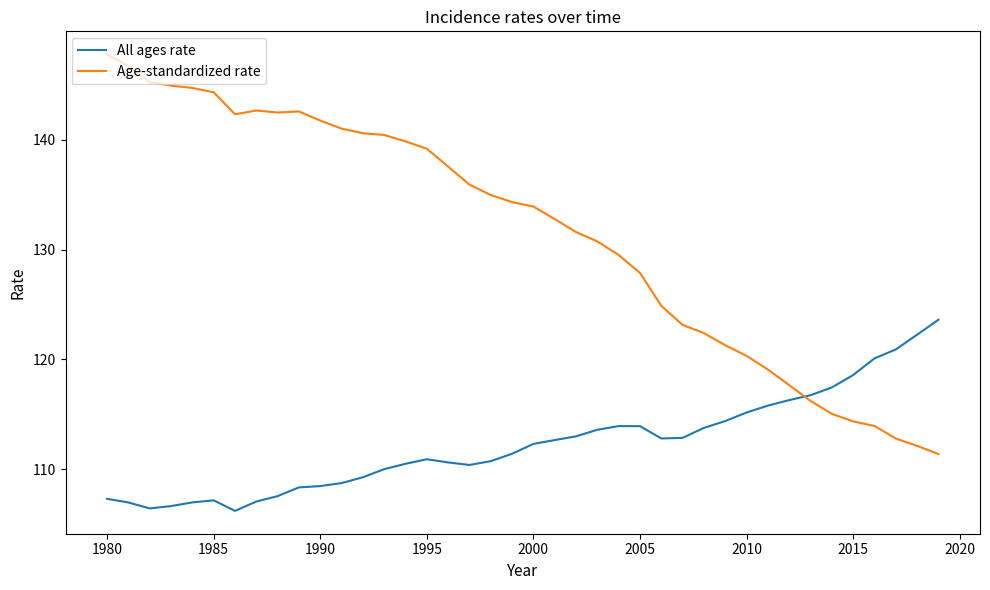

What is the difference between the second highest and second lowest values in the All ages rate series?

15.8